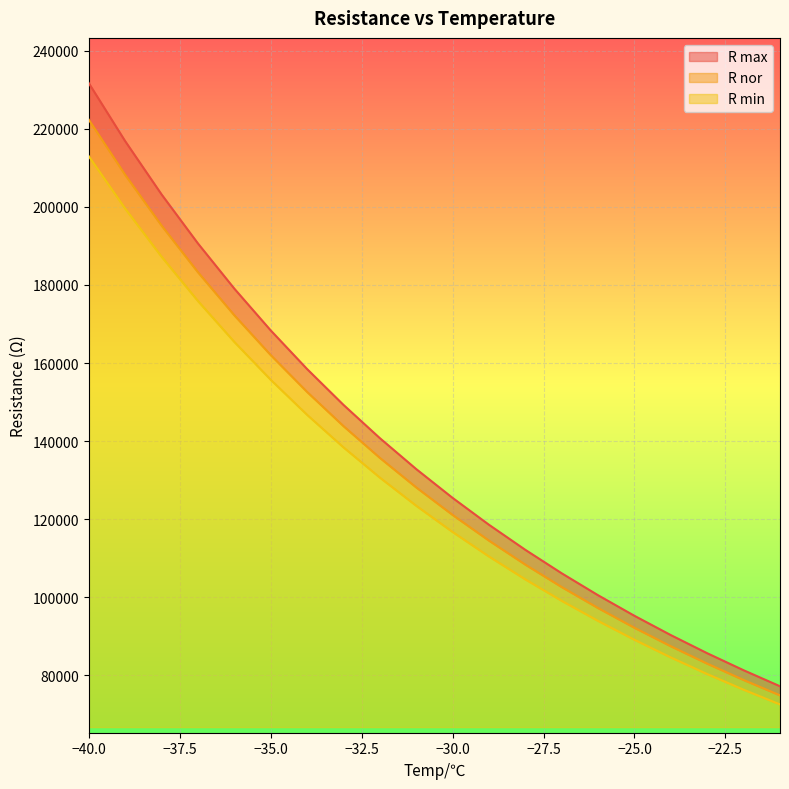

At -26, list the series in order from largest to smallest.

R max, R nor, R min